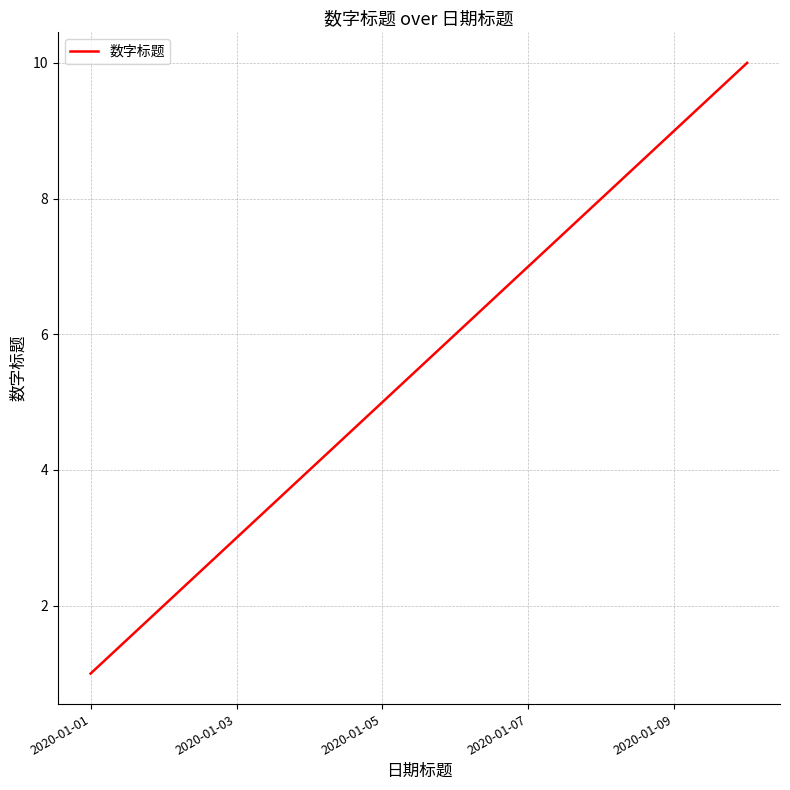

What is the greatest value displayed?

10